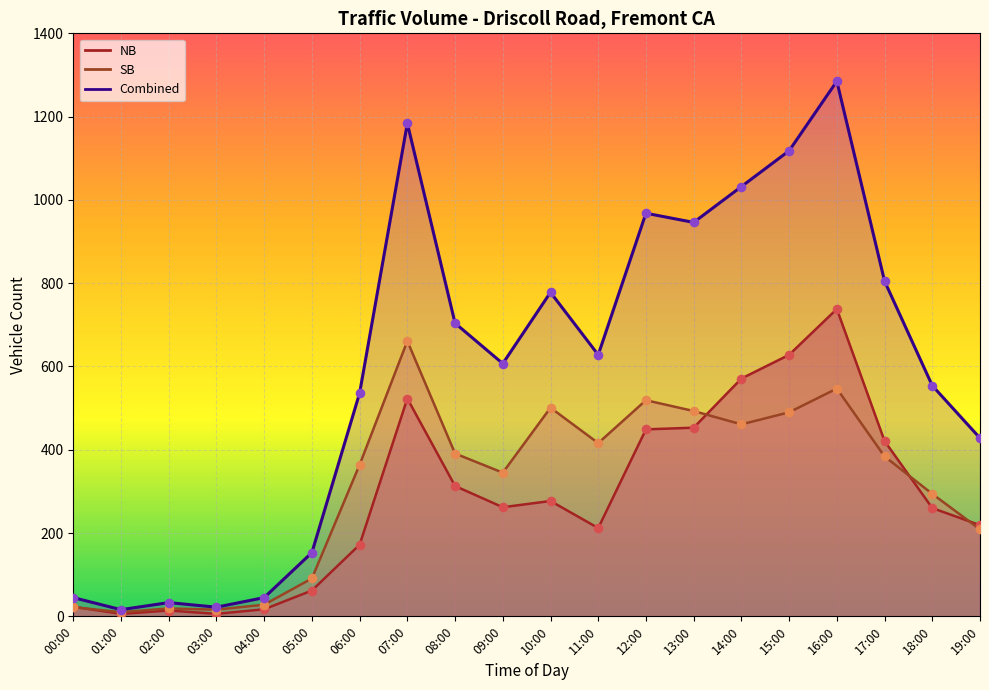

Which series has the widest spread of Y values?

Combined